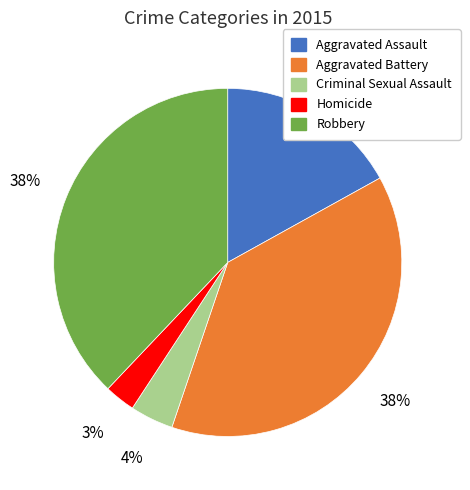

Do Aggravated Battery and Criminal Sexual Assault together represent more than half of the pie?

No